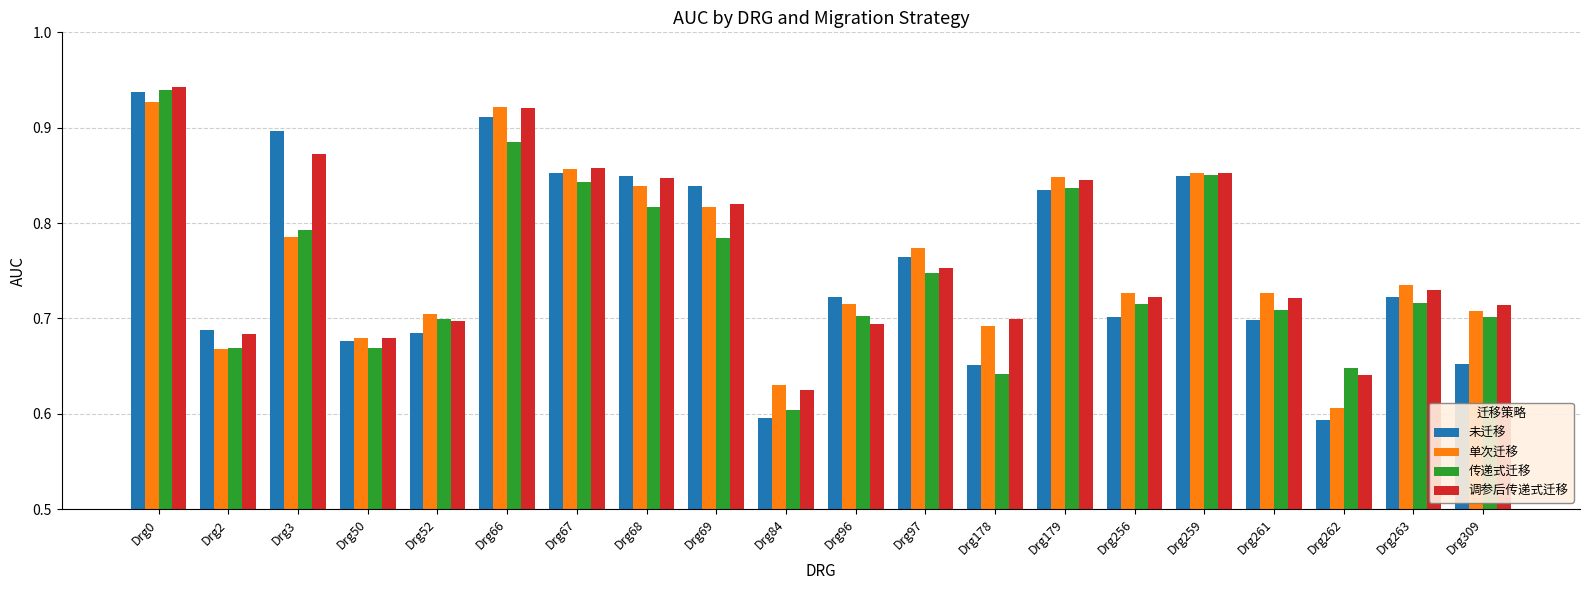

Which category has the lowest value in the 调参后传递式迁移 series?

Drg84